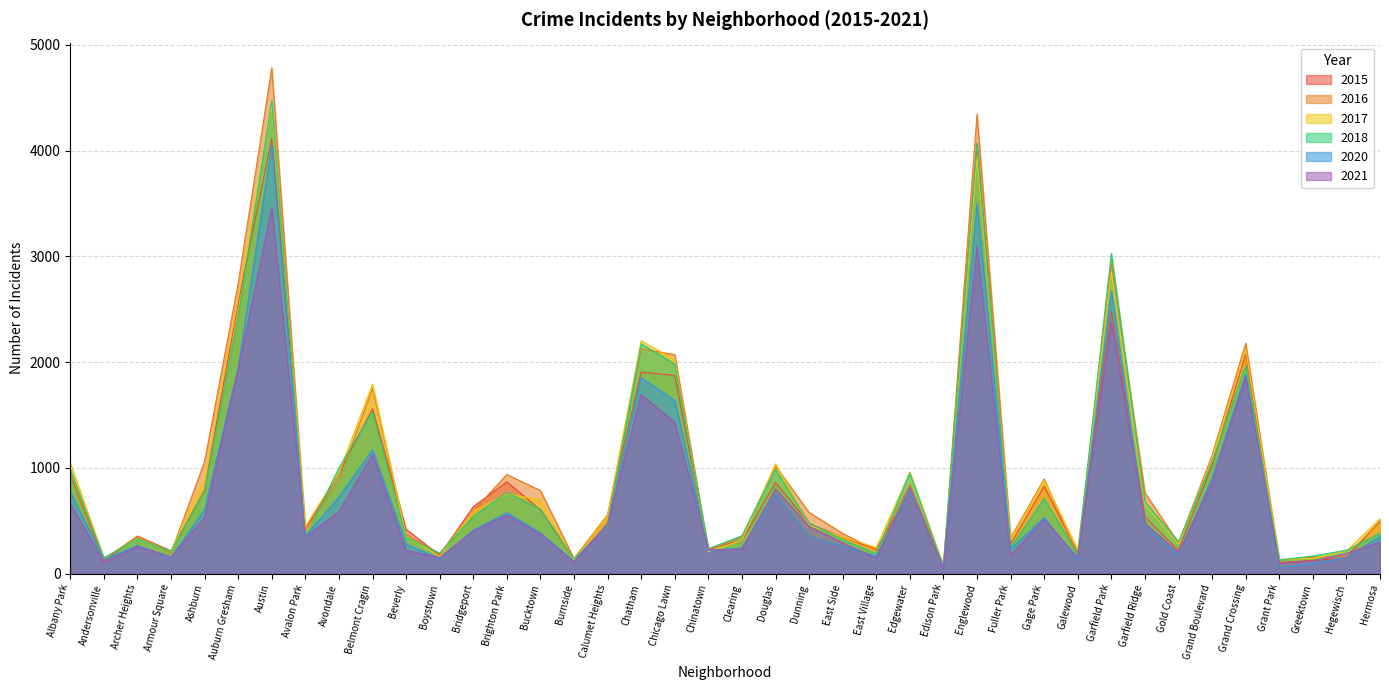

Reading right to left, list all the values displayed in this chart.

2016: 494	168	156	130	2179	1121	291	766	2945	170	896	340	4343	82	848	222	381	579	1018	351	221	2071	2125	558	143	786	938	595	190	371	1754	885	416	4781	2746	1061	199	356	138	940
2018: 384	222	168	130	1967	1057	303	679	3029	183	711	250	4069	66	951	189	322	479	986	359	237	1983	2174	456	139	611	770	541	195	346	1532	1002	344	4472	2434	785	214	331	150	985
2020: 352	154	98	56	1884	906	174	445	2674	130	531	234	3497	65	774	166	260	353	753	244	219	1639	1852	469	116	385	576	412	146	279	1171	725	356	4053	1950	607	154	267	136	769
2021: 299	192	121	96	1860	859	200	477	2375	152	513	176	3095	52	818	147	291	449	801	232	226	1430	1692	473	110	375	554	401	153	221	1125	588	346	3459	1930	532	159	257	107	664
2017: 520	215	145	136	2120	1091	279	654	2851	232	879	326	3940	76	960	249	346	459	1039	318	208	2021	2203	551	127	699	755	592	165	356	1792	956	448	4427	2604	907	214	335	149	1047
2015: 500	149	127	106	2077	1026	220	538	2482	194	826	280	4066	64	768	230	346	474	862	316	236	1874	1906	555	136	604	869	634	175	420	1560	953	419	4117	2567	792	217	356	118	937